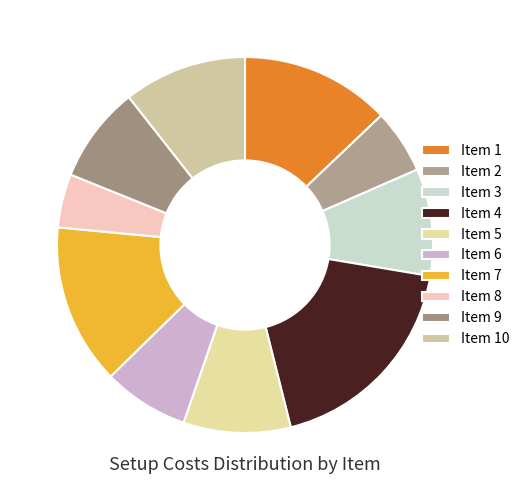

Which slice is the smallest?

Item 8